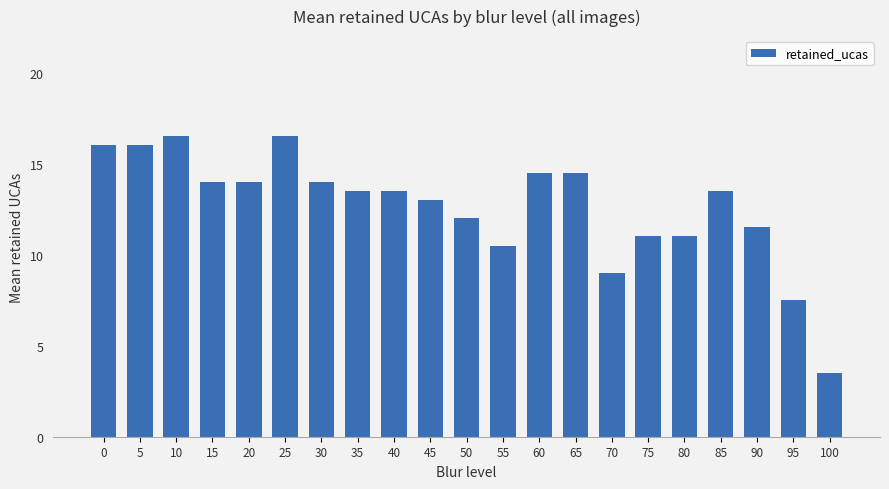

What is the difference between the second highest and second lowest values?

9.0